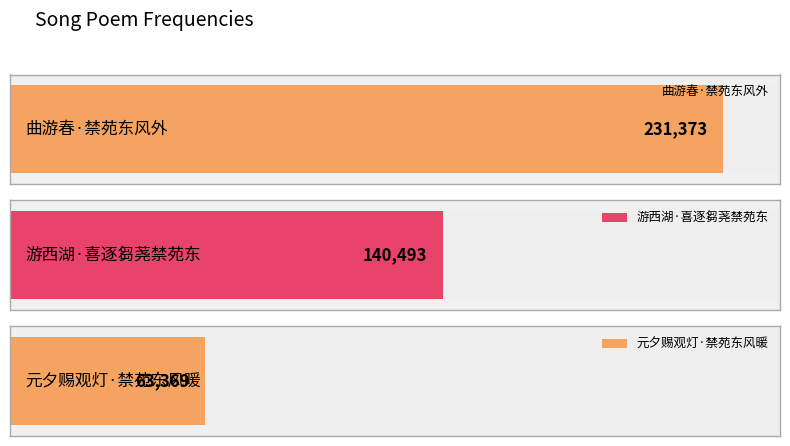

List the labels in order of value, largest first.

曲游春·禁苑东风外, 游西湖·喜逐芻荛禁苑东, 元夕赐观灯·禁苑东风暖